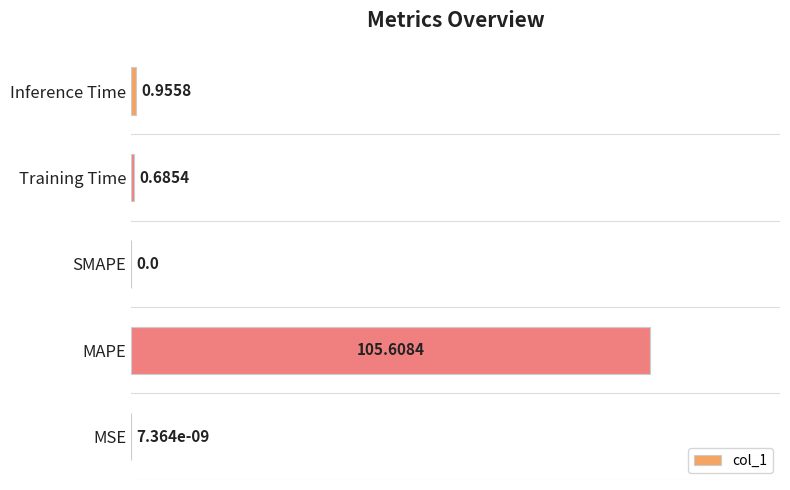

Count the number of data series in this chart.

1